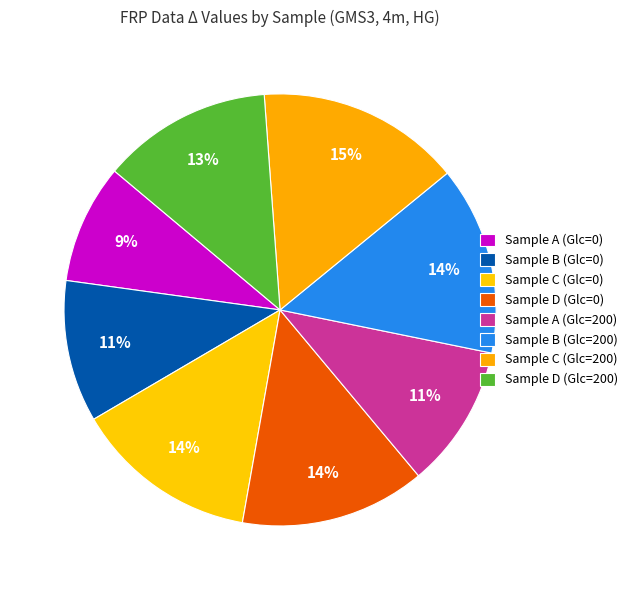

Count the number of slices in the pie.

8